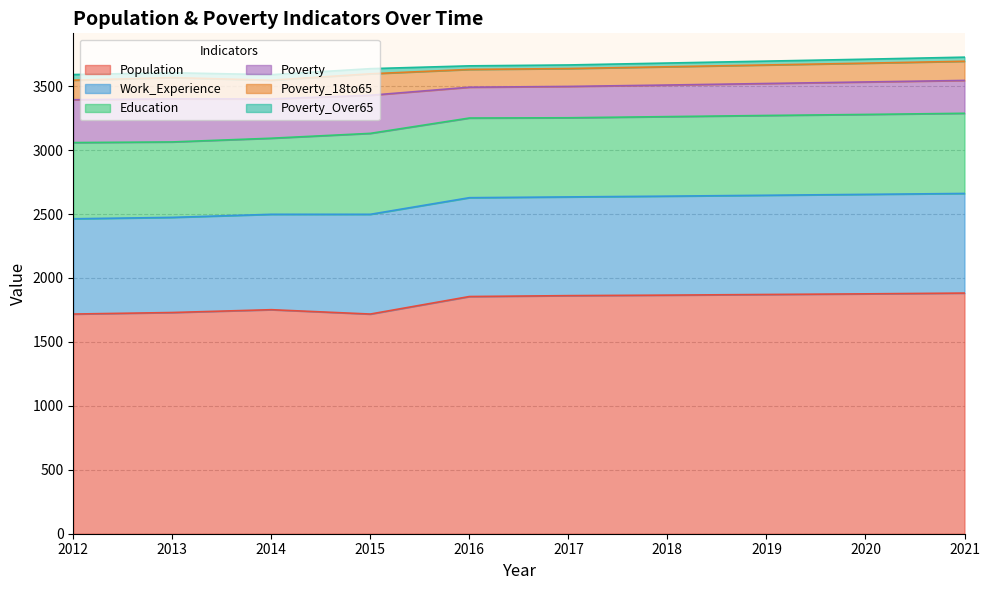

How many lines are shown in the chart?

6